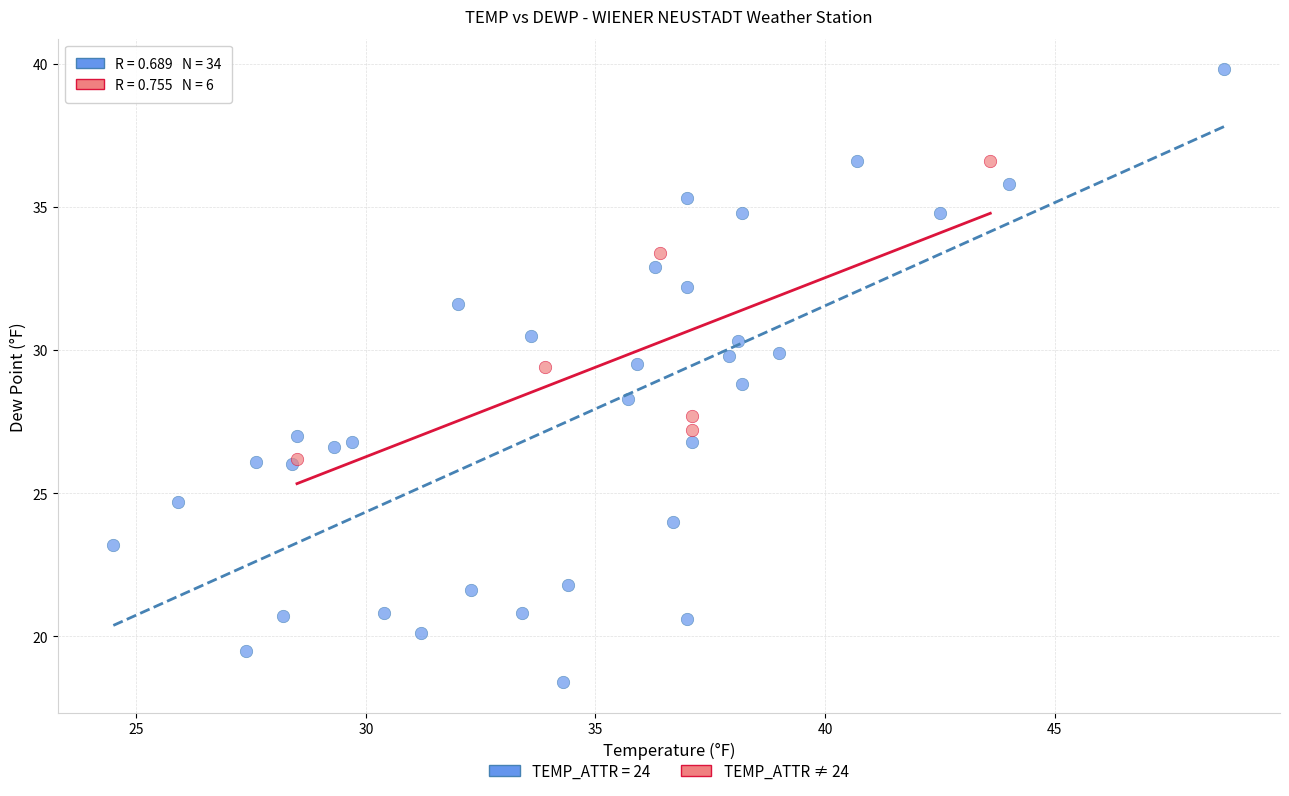

Which series has the widest spread of Y values?

TEMP_ATTR = 24